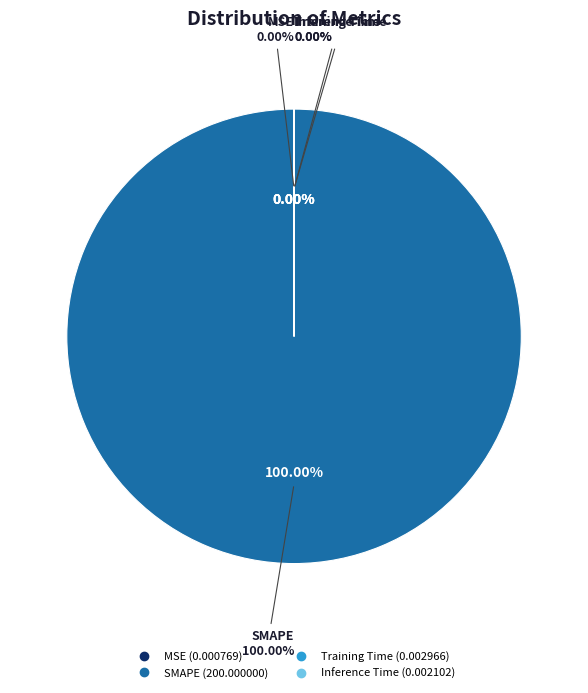

Which category has the biggest portion of the pie?

SMAPE